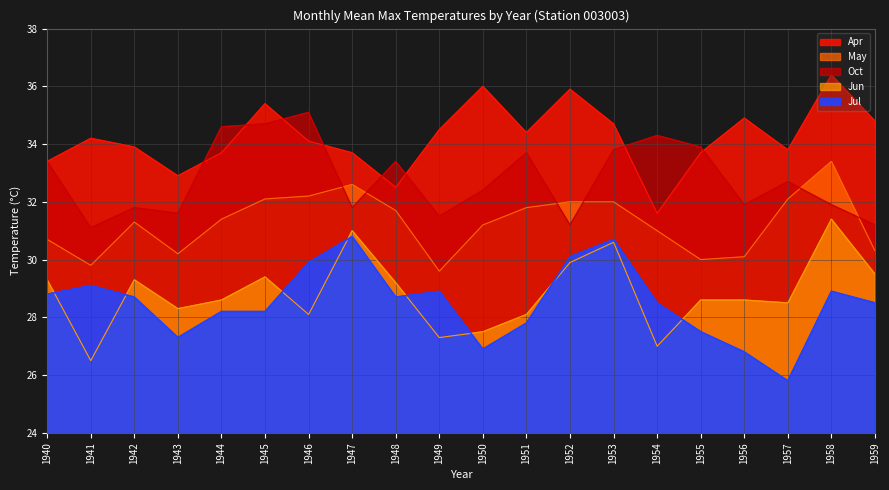

Is it true that Oct equals 33.8 at 1953?

True